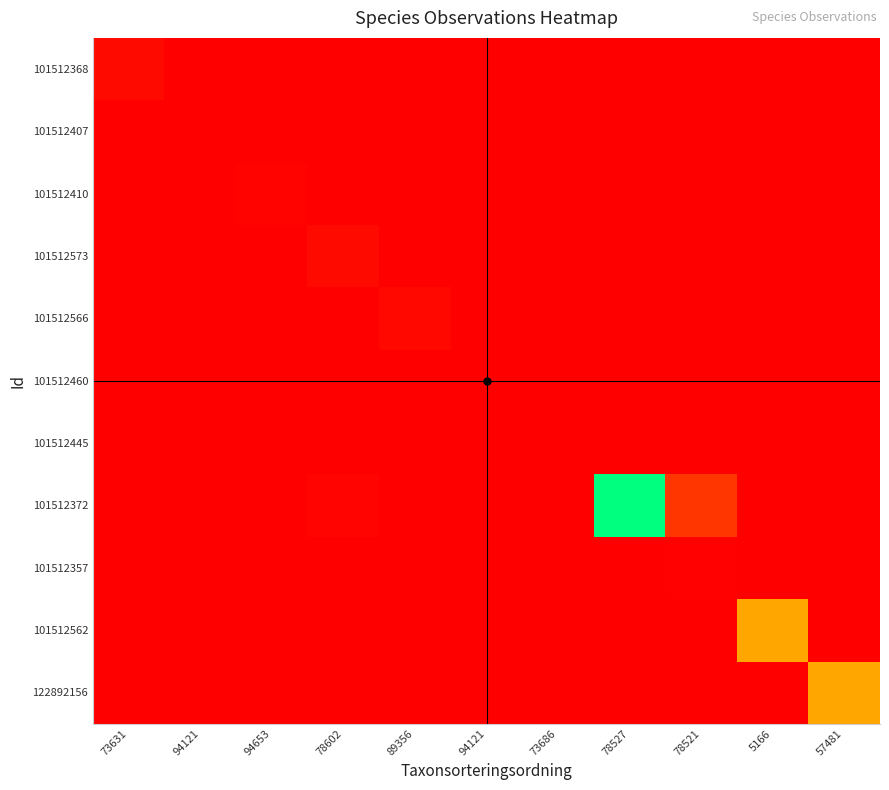

At which category does the chart reach its minimum across all series?

5166